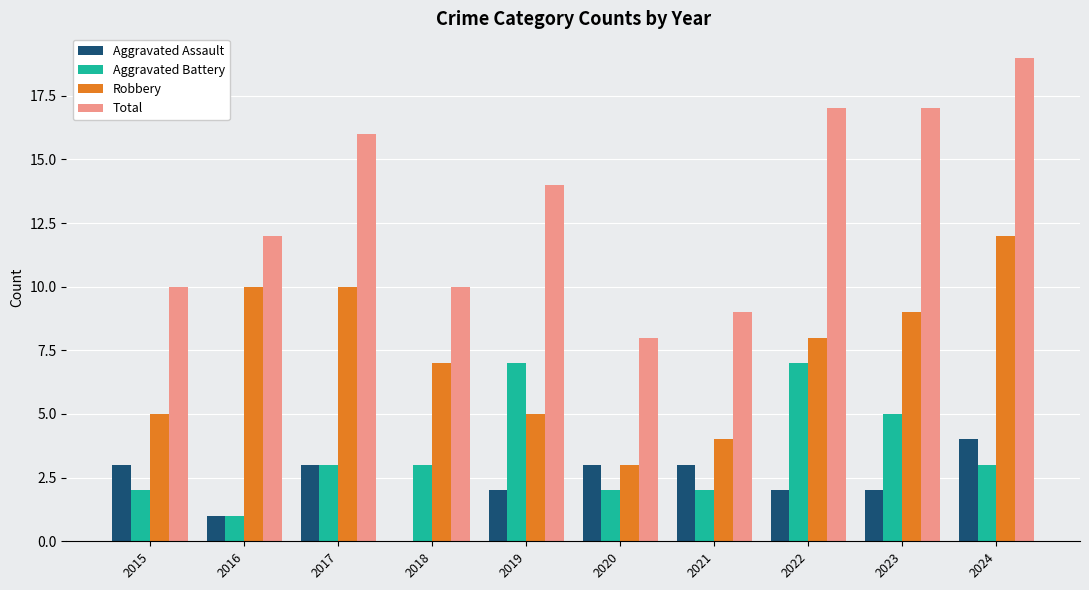

Reading left to right, transcribe all the data shown in this chart.

Aggravated Assault: 3	1	3	0	2	3	3	2	2	4
Aggravated Battery: 2	1	3	3	7	2	2	7	5	3
Robbery: 5	10	10	7	5	3	4	8	9	12
Total: 10	12	16	10	14	8	9	17	17	19